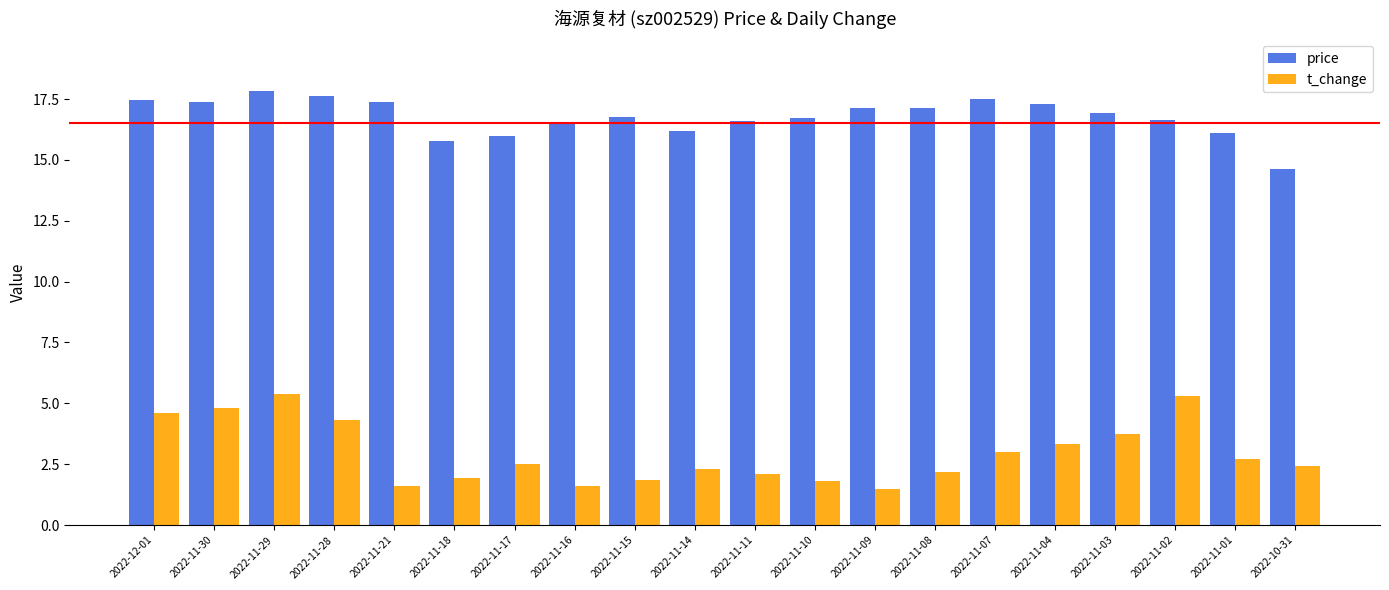

The value of price at 2022-11-03 is 16.9. True or false?

True